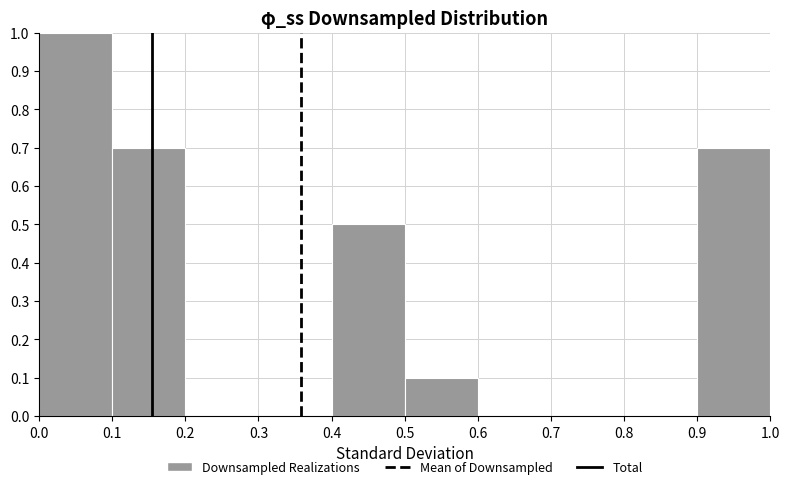

Over which range of the x-axis is the bar tallest?

0.0 to 0.1